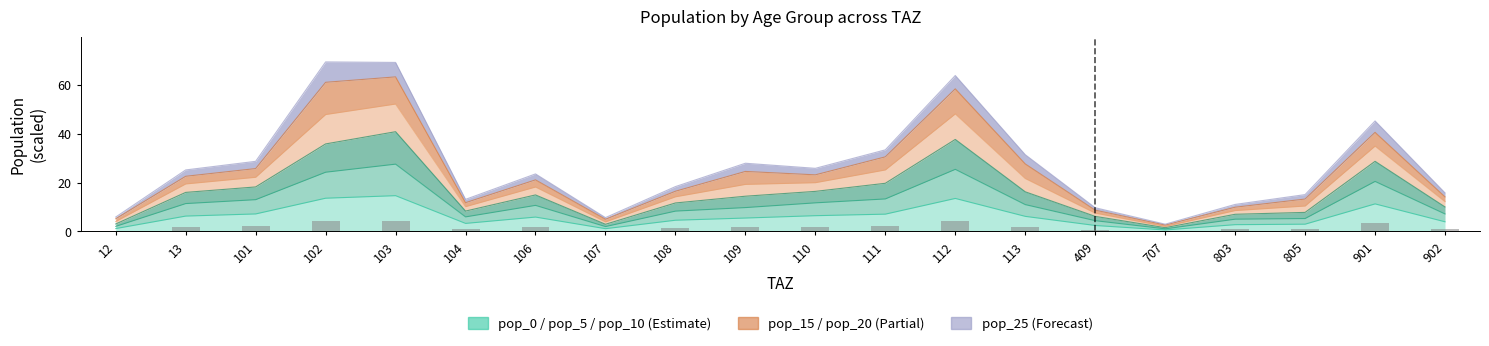

Which series has the widest spread of values?

pop_15